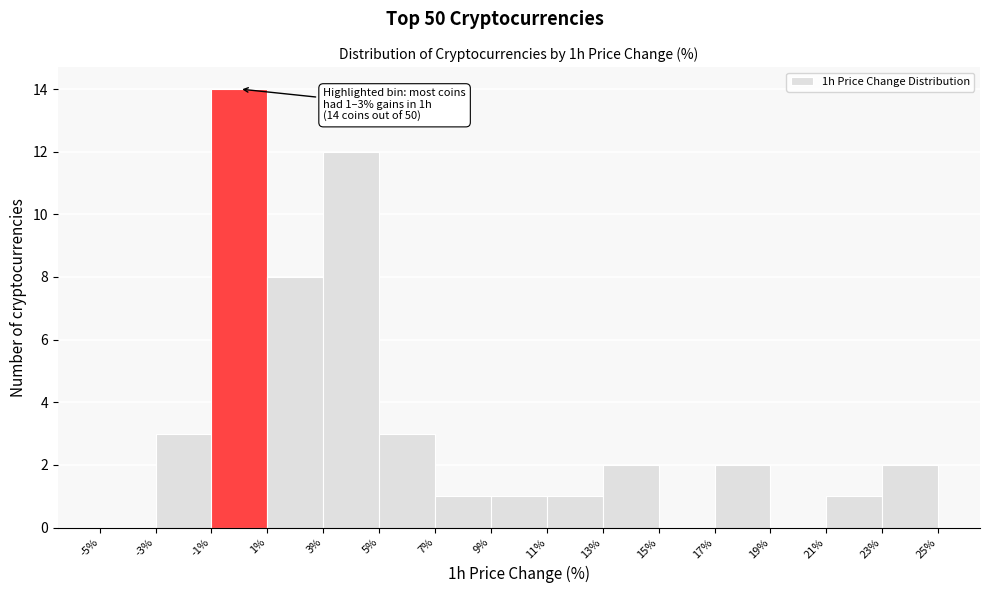

Over which range of the x-axis is the bar tallest?

-1% to 1%